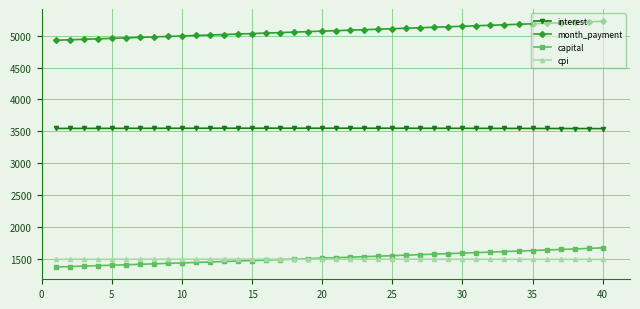

What is the value of the cpi point at the 28th from the left?

1501.0